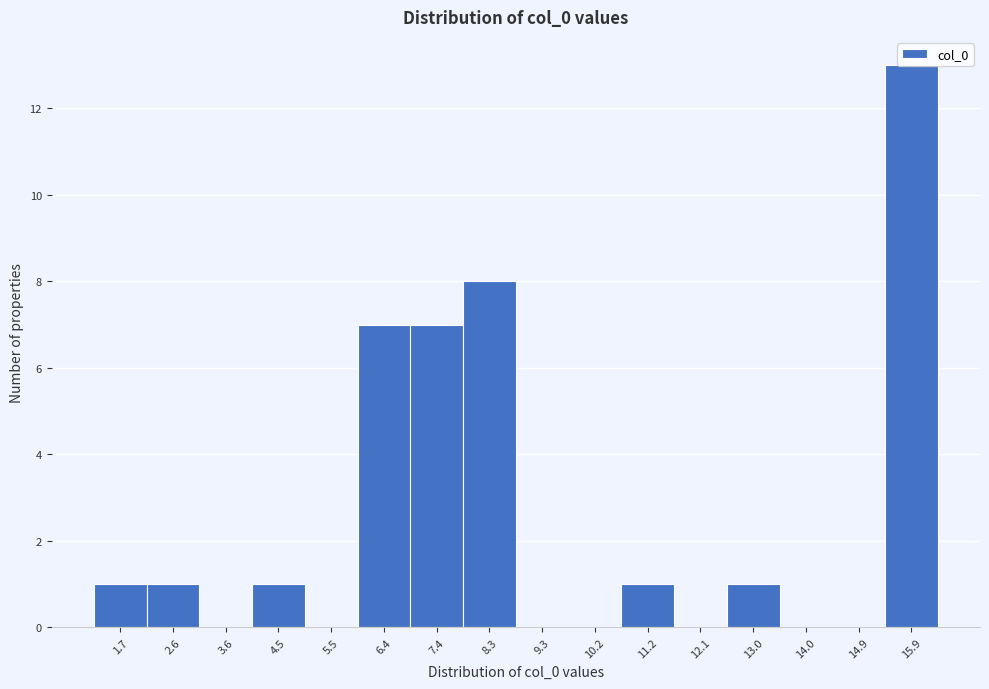

What is the sum of the values at 15.9 and 11.2?

14